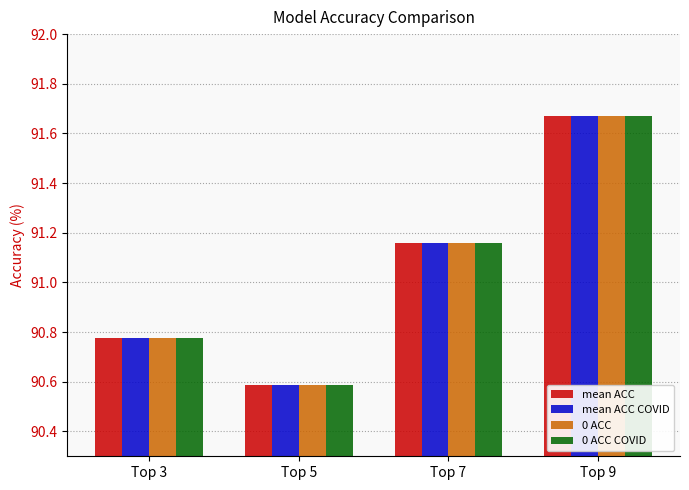

Where does the mean ACC COVID series first go above 91?

Top 7